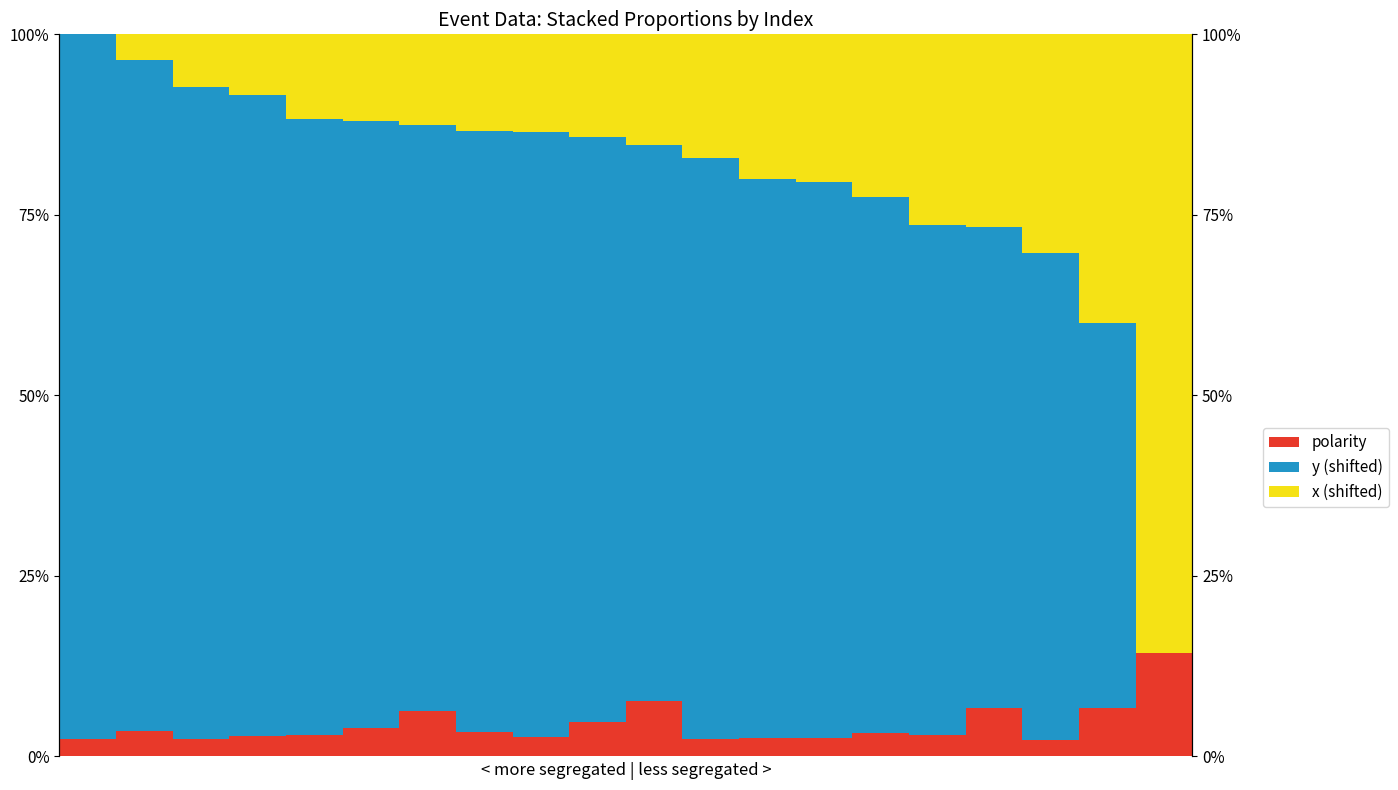

At how many categories does at least one series exceed 0?

20